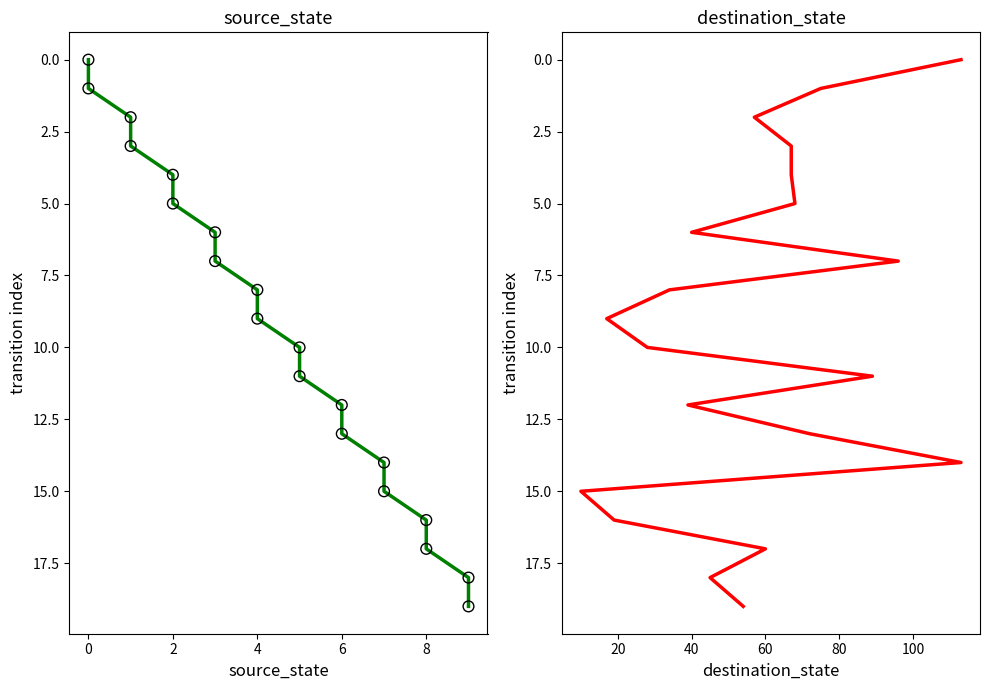

Which series reaches the maximum Y coordinate?

source_state